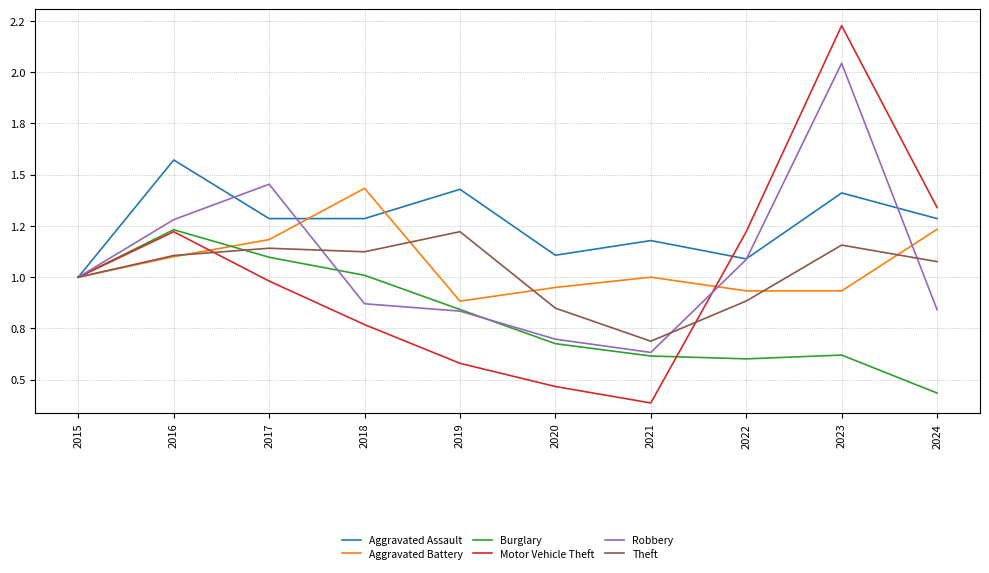

Is it true that Aggravated Battery equals 0.9 at 2023?

True